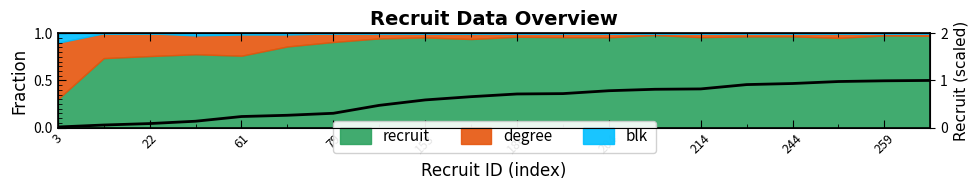

Is it true that the value at 244 is 0.9?

True